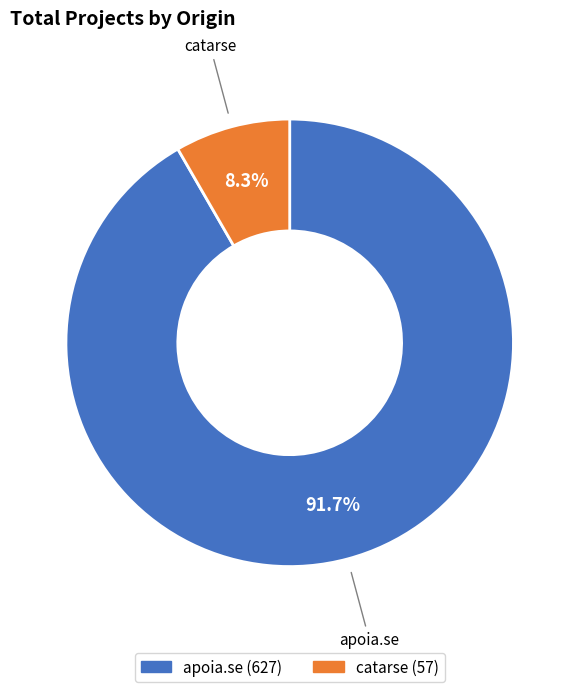

To the nearest percent, what percentage of the pie is catarse?

8%